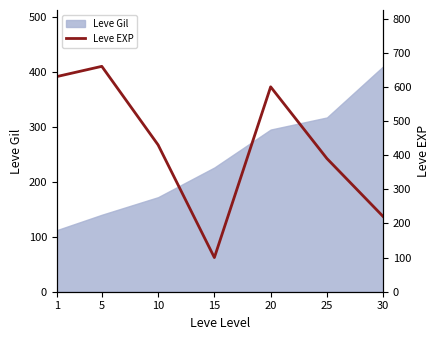

Reading right to left, extract all data points from this chart.

30=220	25=390	20=600	15=100	10=430	5=660	1=630